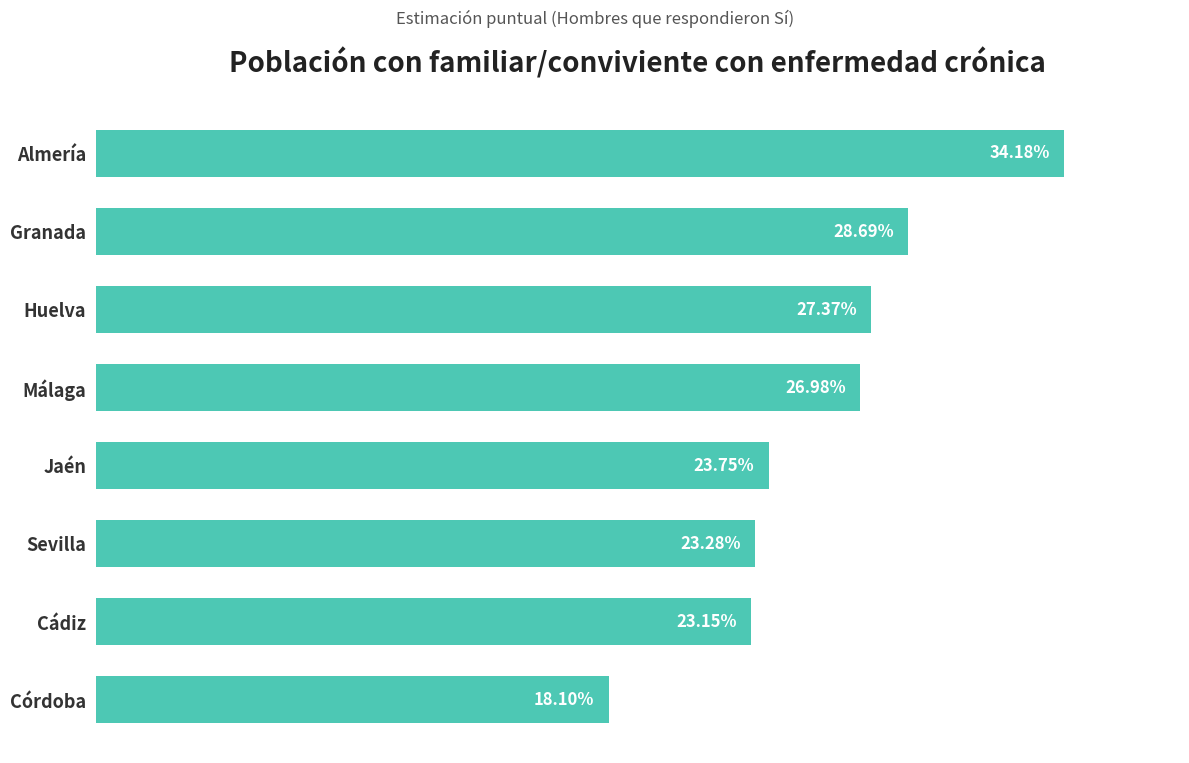

Are the bars horizontal?

Yes